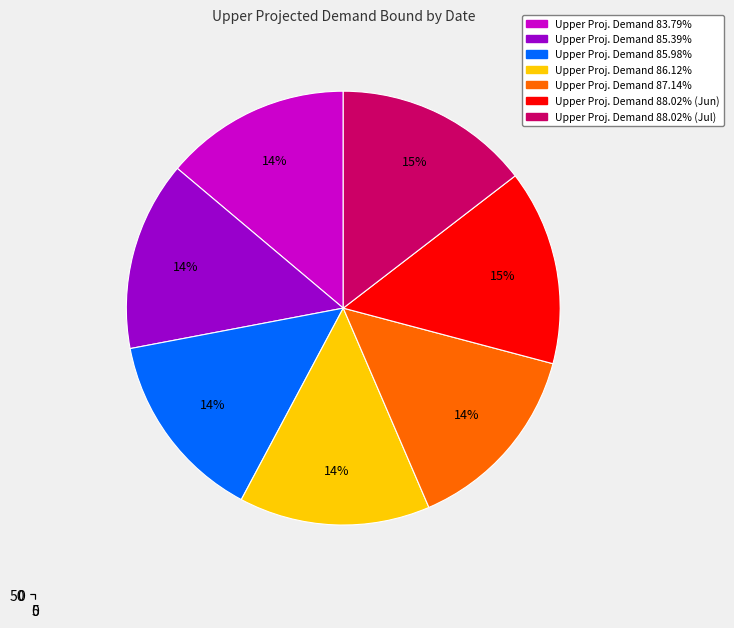

What percentage do 05-29-2021 and 06-19-2021 together represent?

28.5%